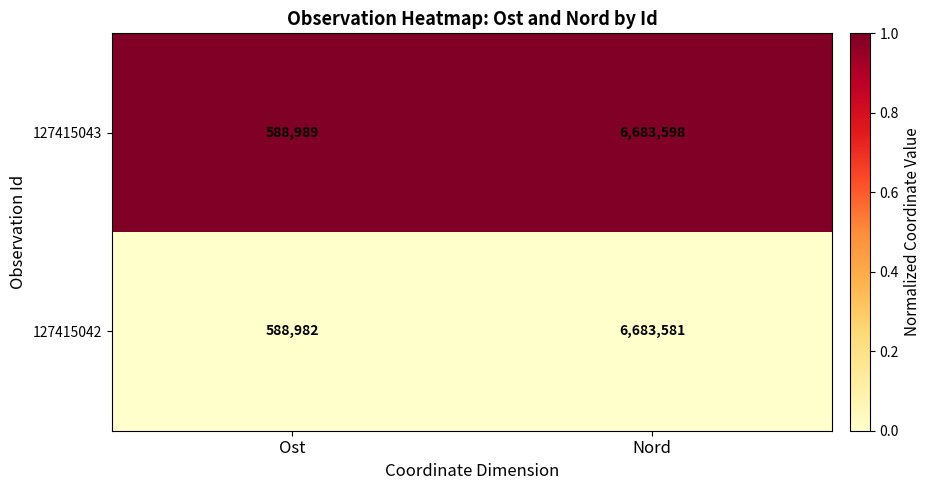

List the series in order of their peak value, lowest first.

127415042, 127415043